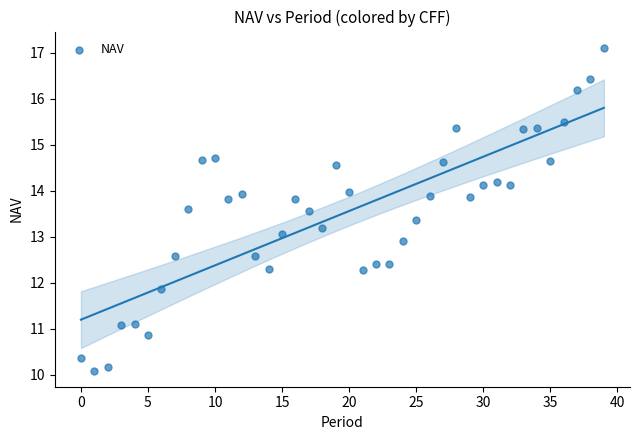

What is the range of Y values (max minus min)?

7.0